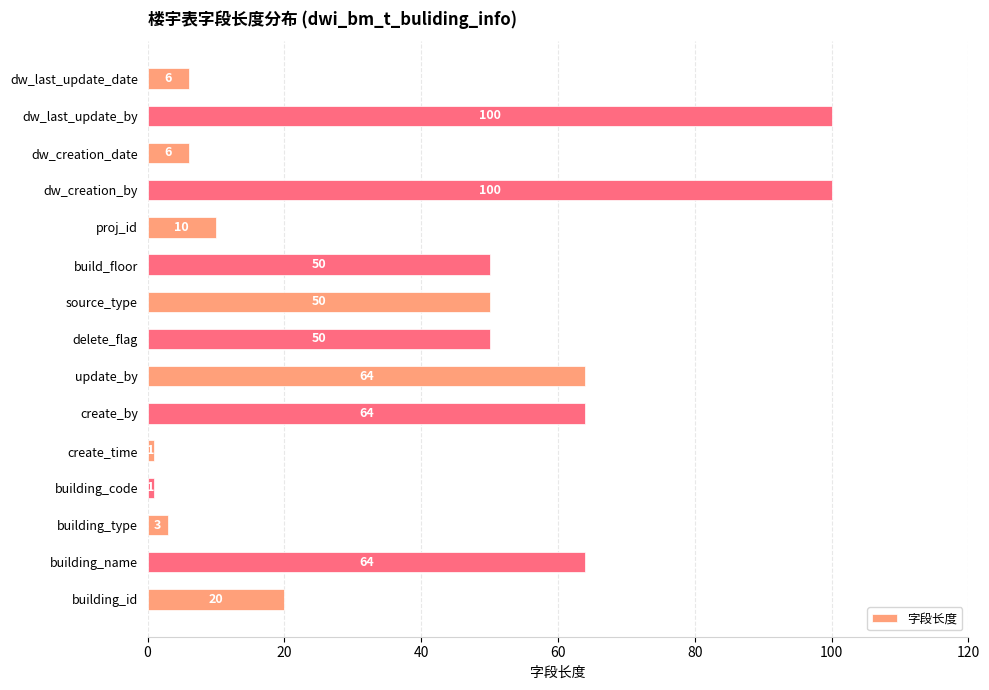

What is the minimum value shown in the chart?

1